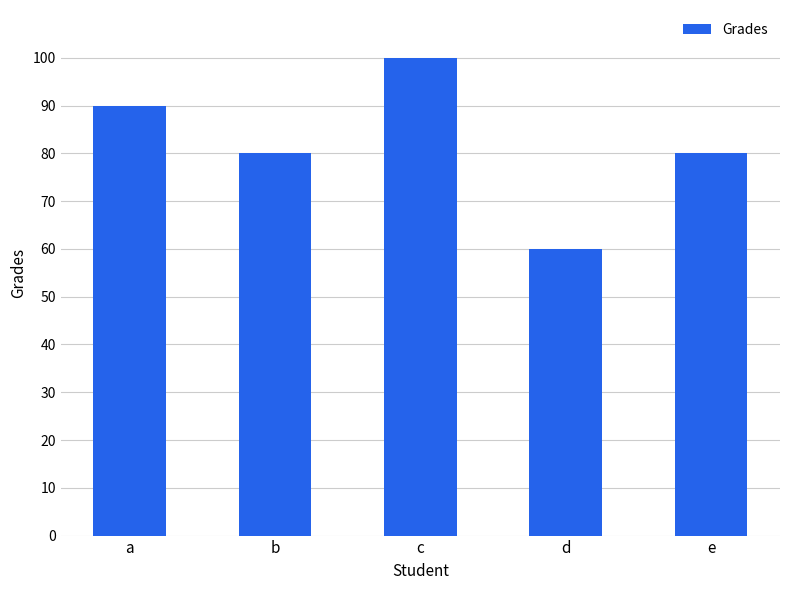

What is the value of the 3rd bar from the left?

100